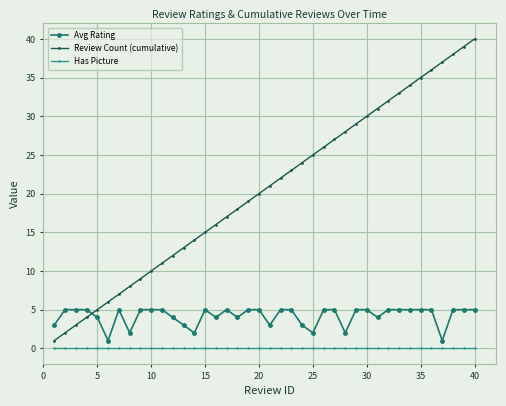

How many data points does each series have?

40